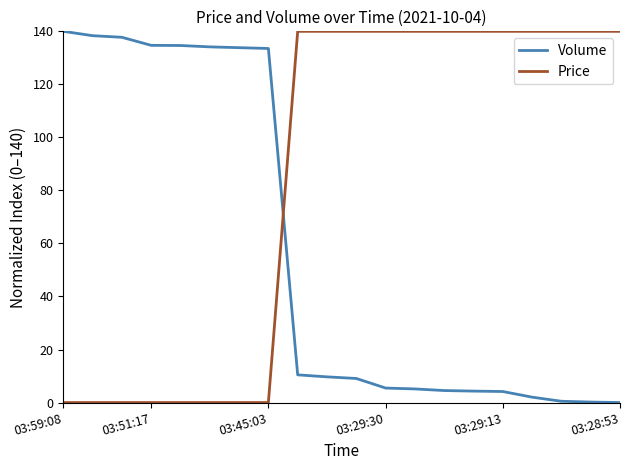

What are all the series names shown in the legend?

Volume, Price